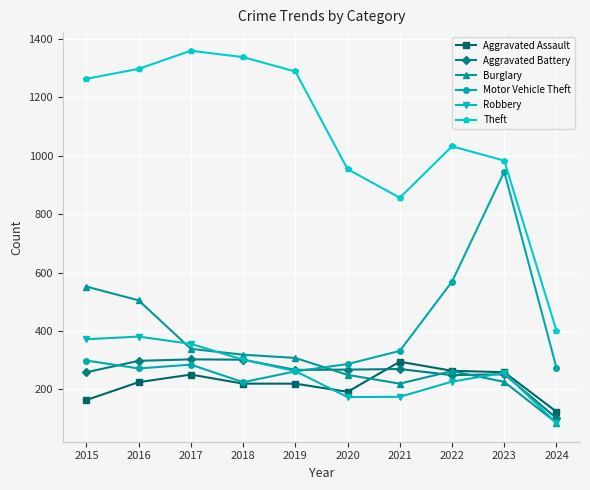

What is the total value across all series at 2018?

2705